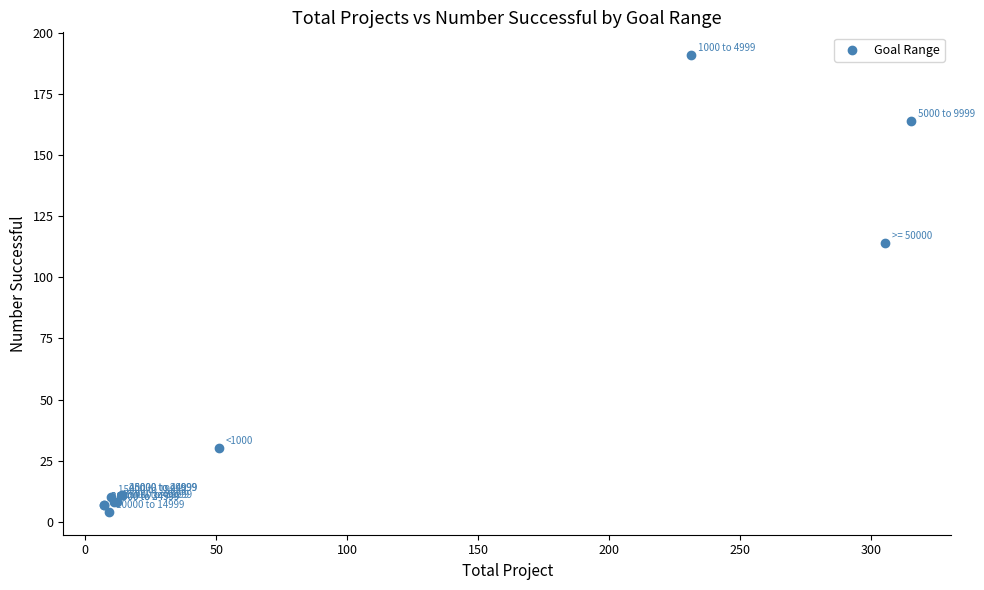

What Y value in the scatter plot is closest to 97?

114